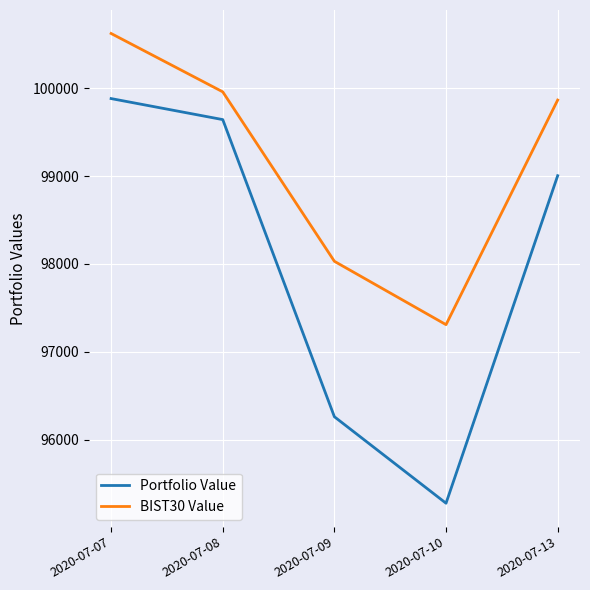

True or false: BIST30 Value and Portfolio Value intersect in this chart.

False